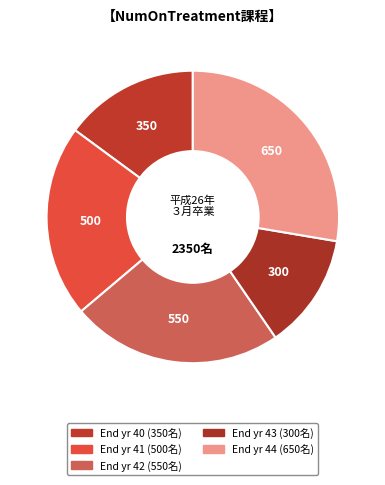

Count the number of slices in the pie.

5